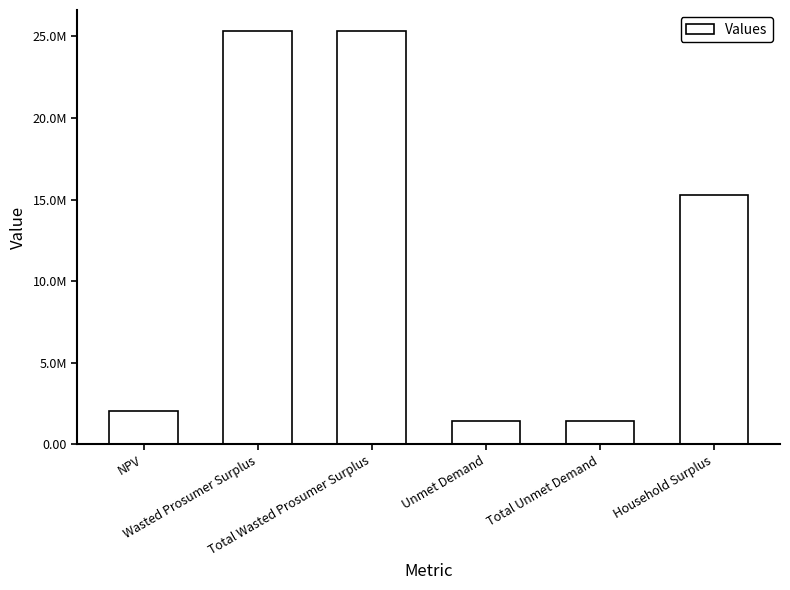

Reading right to left, list all the values displayed in this chart.

Household Surplus=15303891.0	Total Unmet Demand=1419031.2	Unmet Demand=1419031.2	Total Wasted Prosumer Surplus=25353073.6	Wasted Prosumer Surplus=25353073.6	NPV=2046639.5